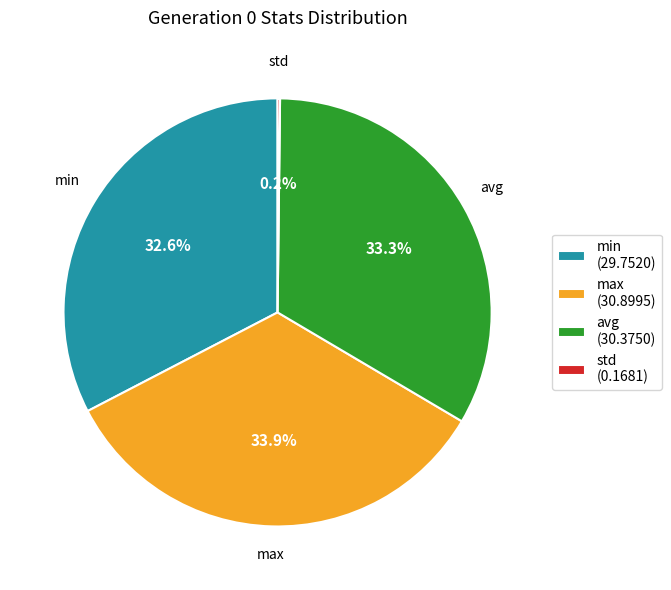

What percentage is NOT represented by max?

66.1%